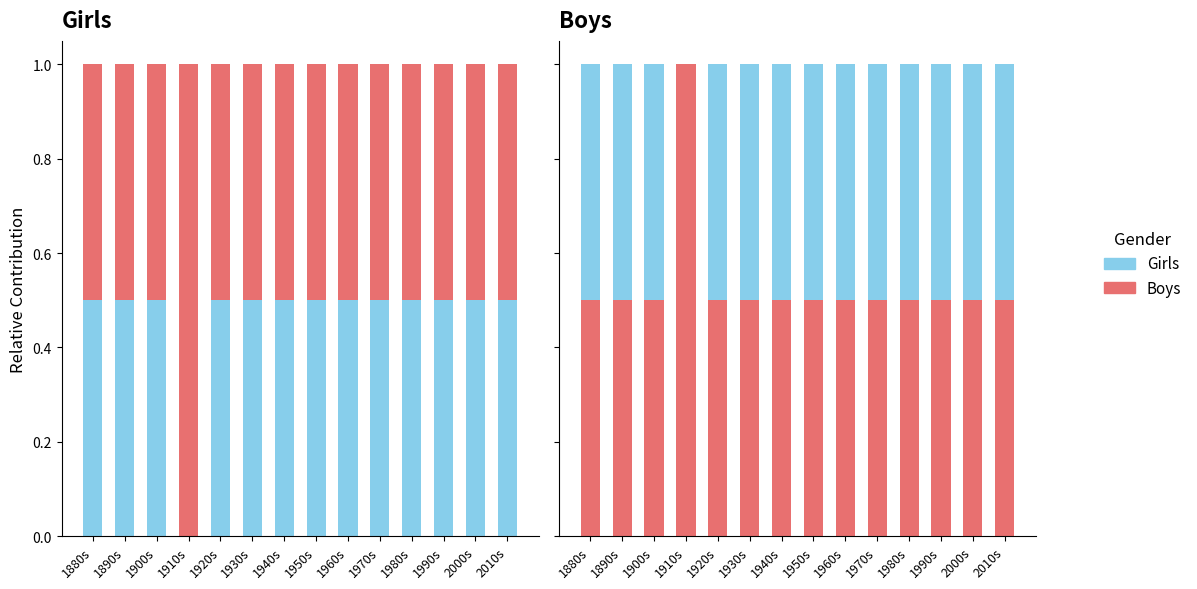

What is the label of the 7th bar from the right?

1950s